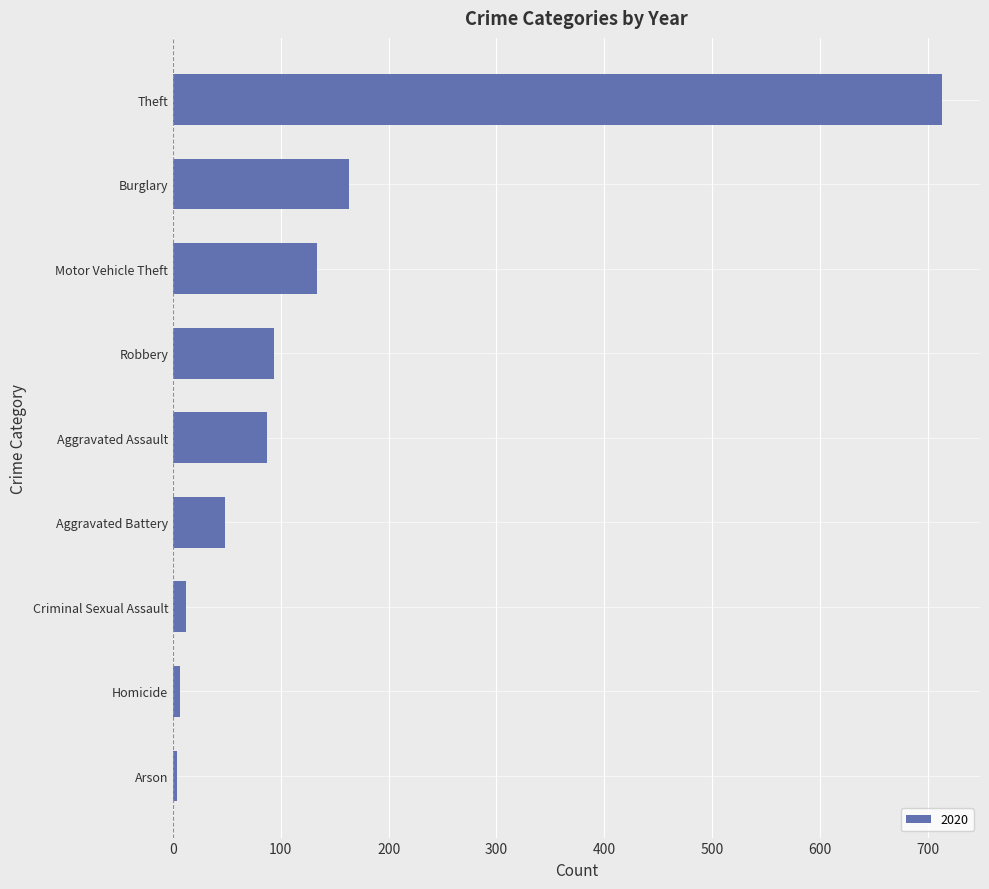

What is the sum of all values?

1261